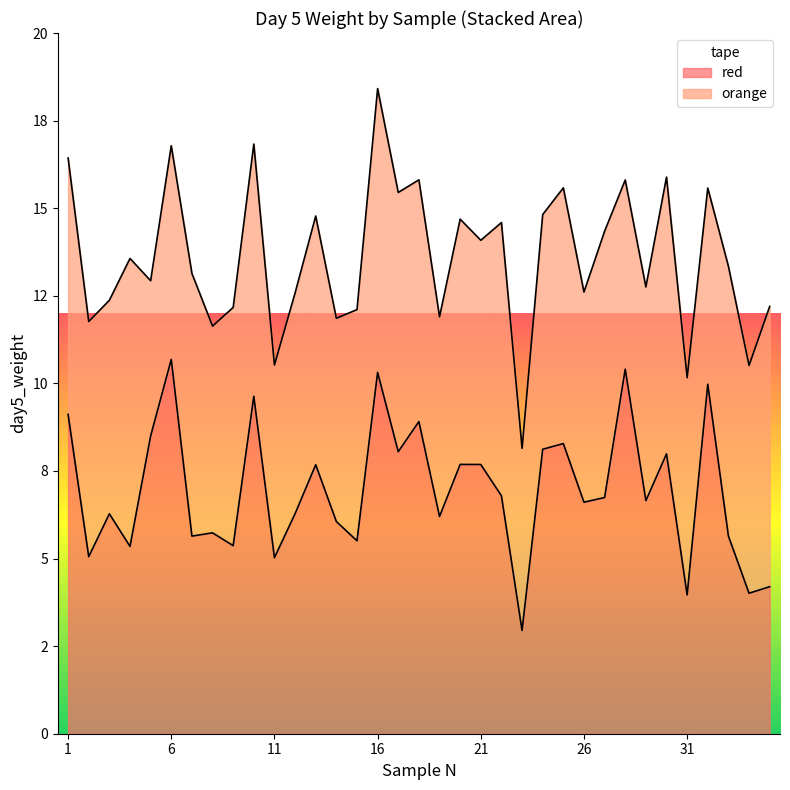

True or false: the data shows 9.3 at 14.

False